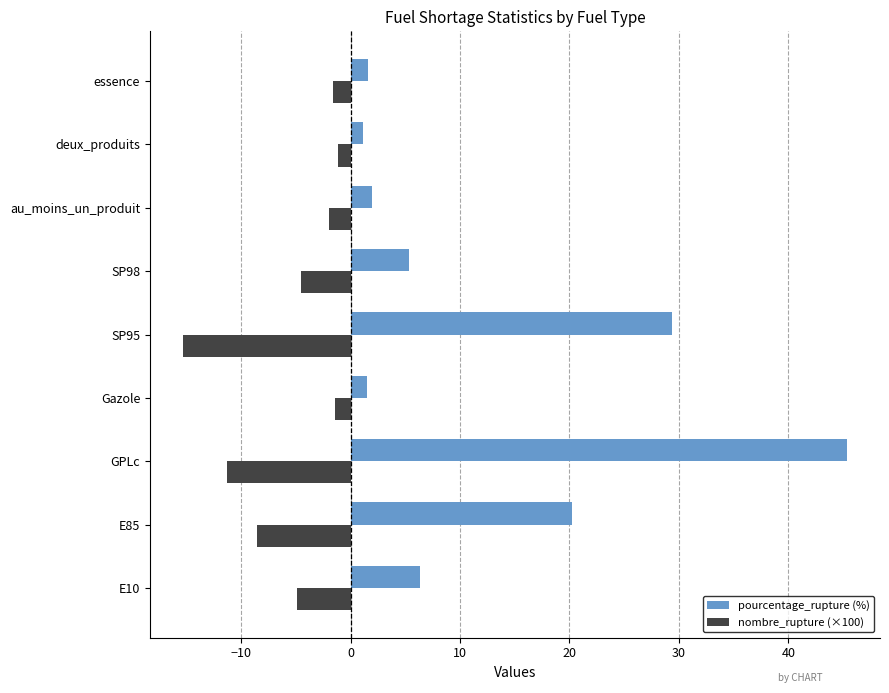

The nombre_rupture (×100) series shows -4.9 at E10. True or false?

True